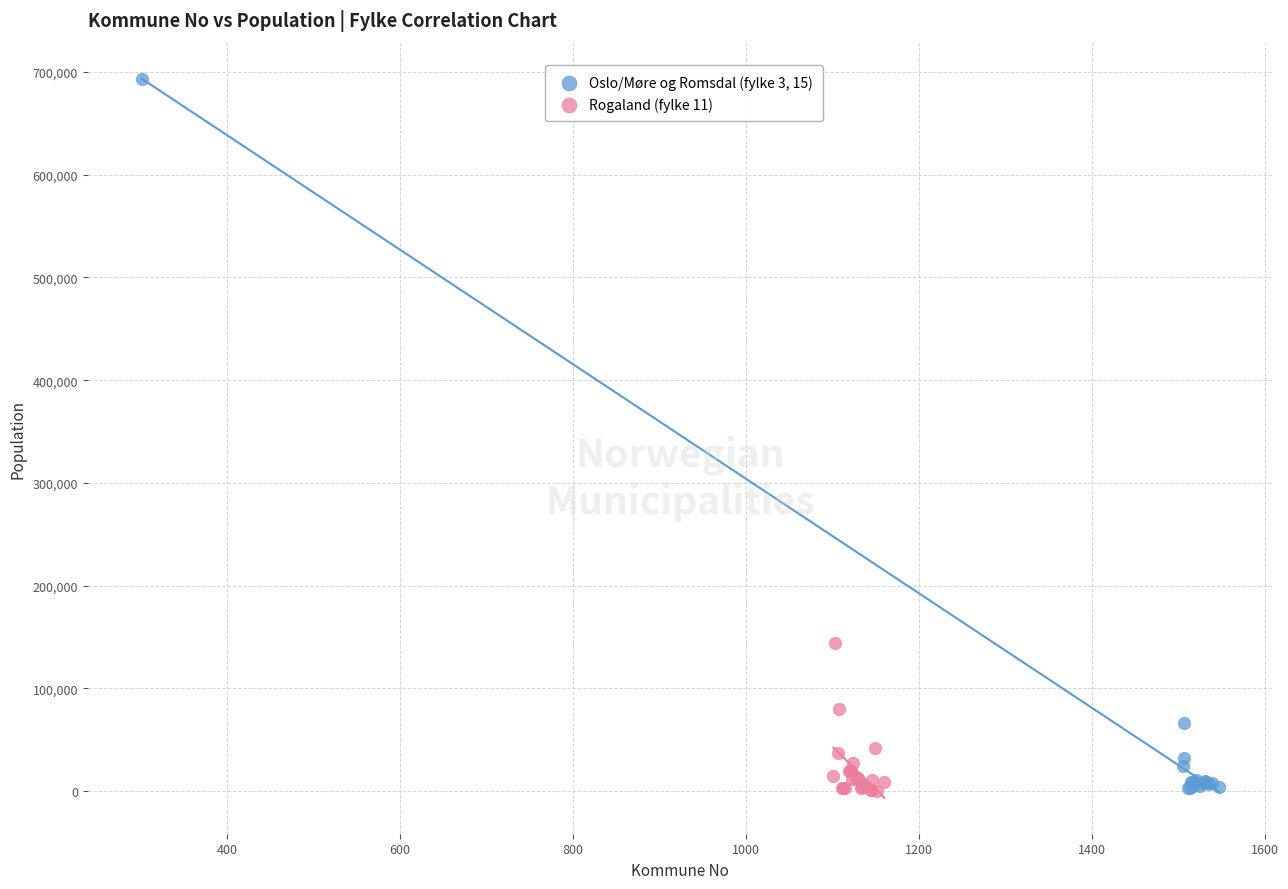

Which series has the largest Y range (max minus min)?

Oslo/Møre og Romsdal (fylke 3, 15)